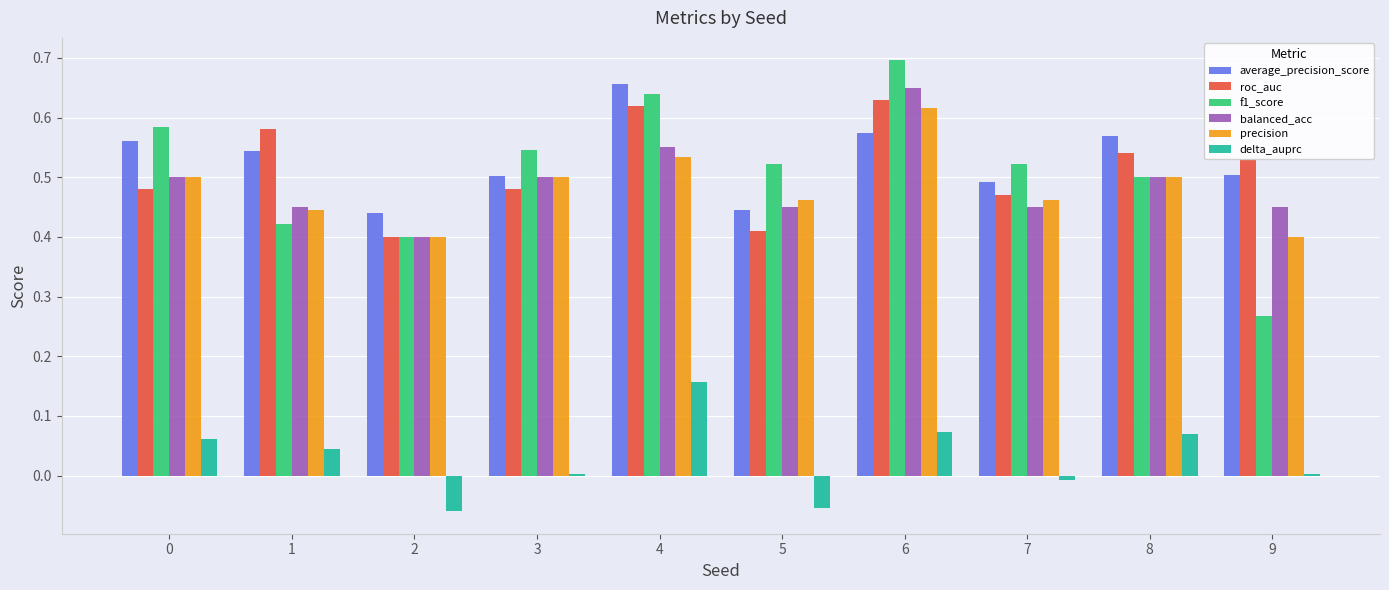

How many precision values are between 0 and 1?

10